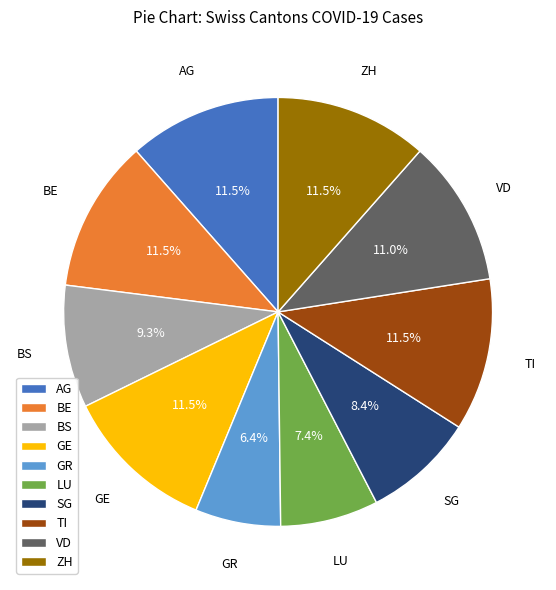

To the nearest percent, what is the difference between the largest and smallest slice percentages?

5%